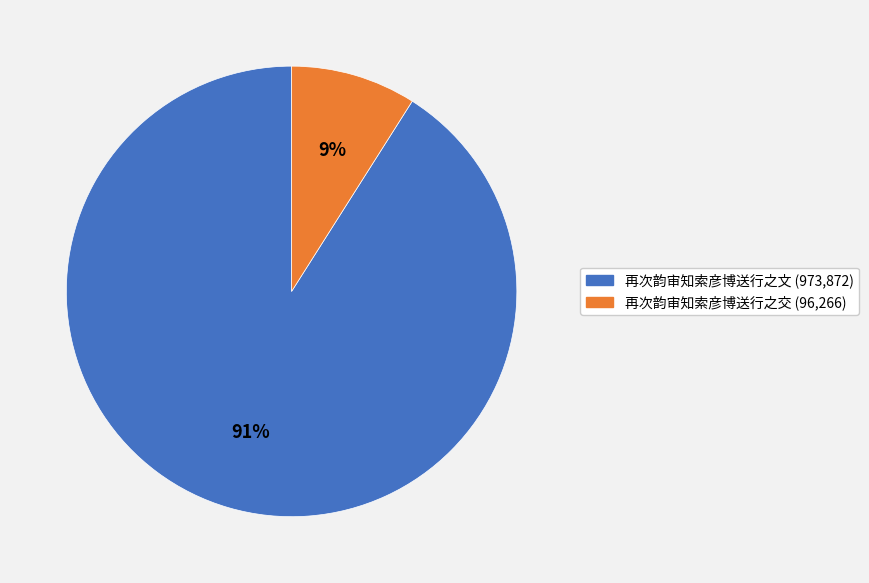

How many segments does this pie chart have?

2